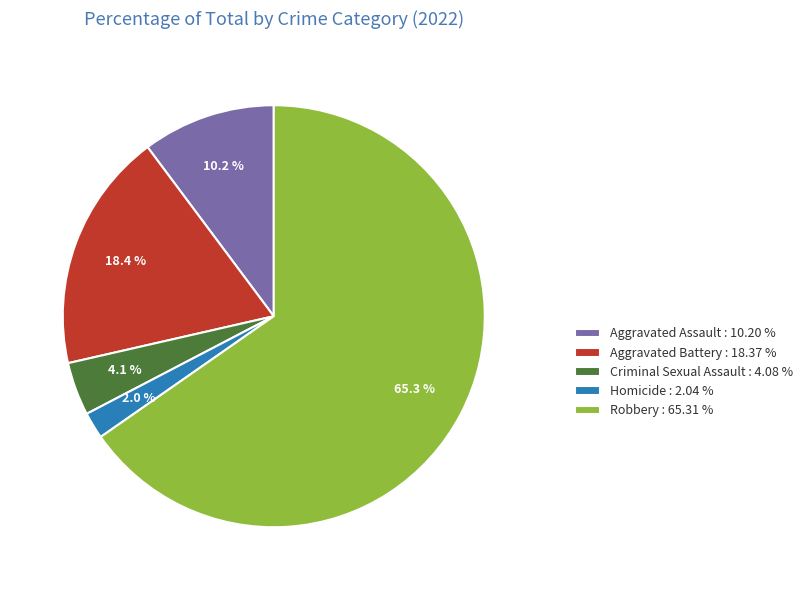

Which category has the biggest portion of the pie?

Robbery